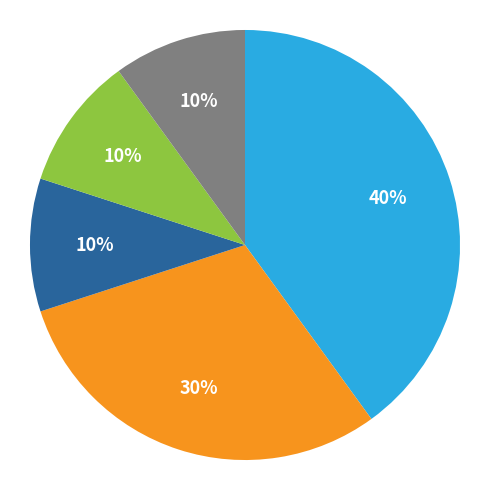

To the nearest percent, what is the average slice percentage?

20%